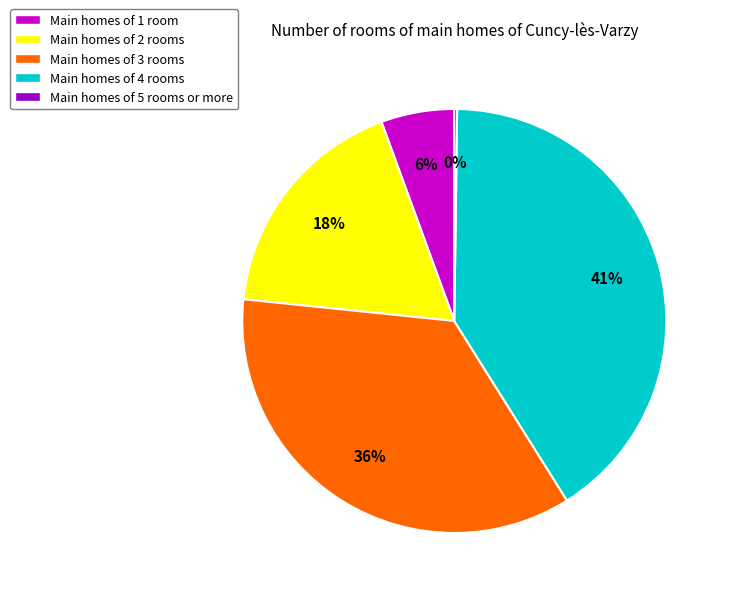

Which slice is the largest?

Main homes of 4 rooms